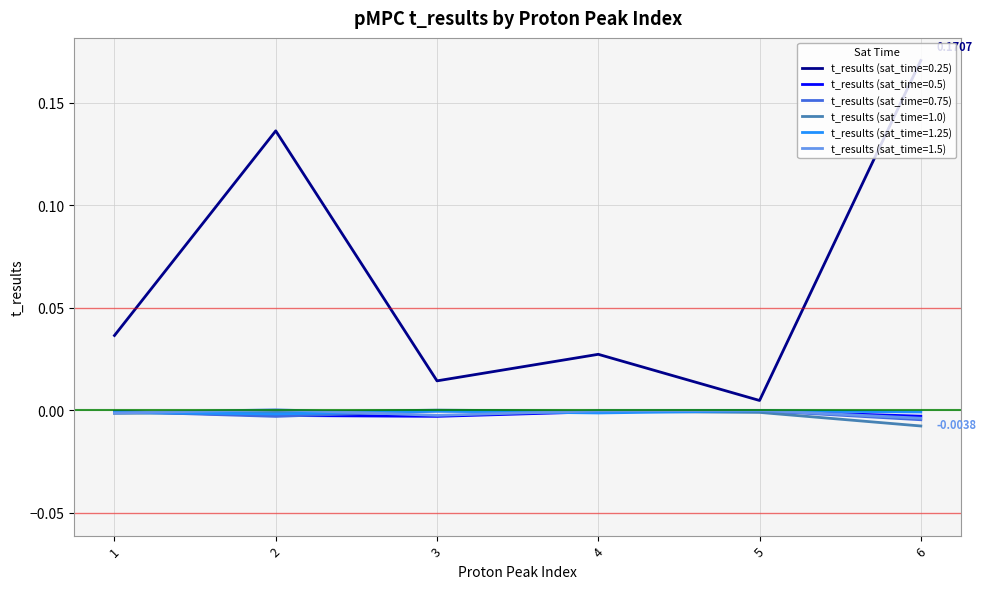

At which category is the sum across all series the highest?

6